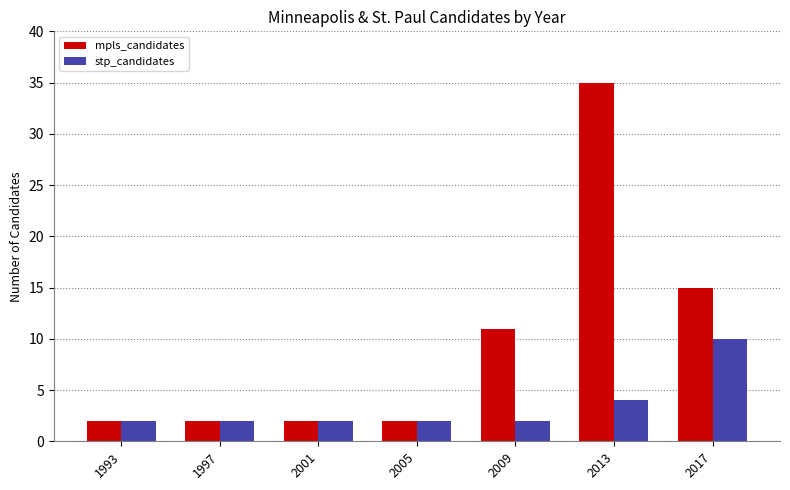

Count the number of data series in this chart.

2